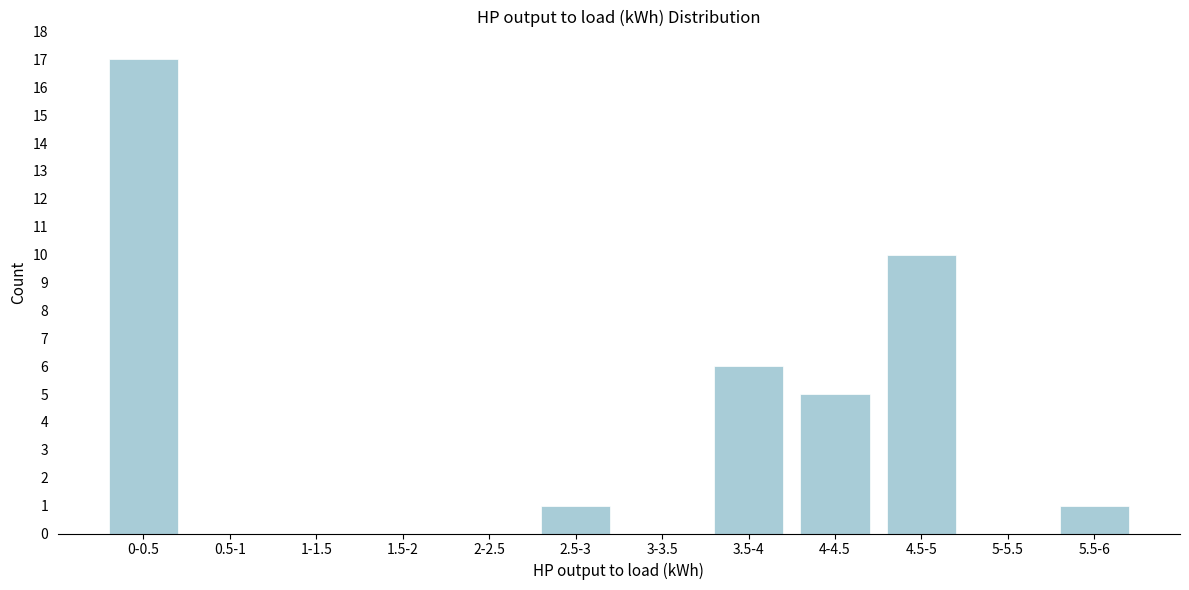

What is the change in value from 0-0.5 to 5-5.5?

-17